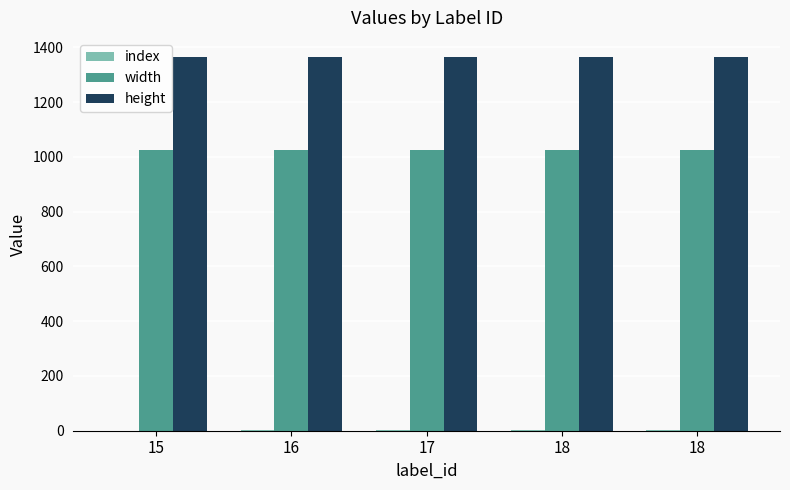

Rank the series by their average value, from highest to lowest.

height, width, index